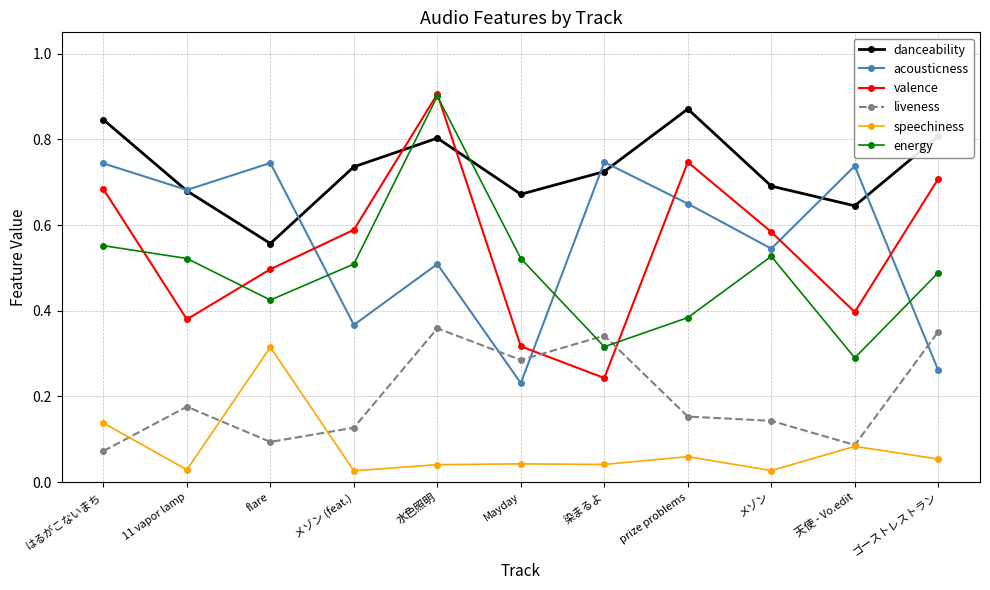

Which category has the highest value in the energy series?

水色照明